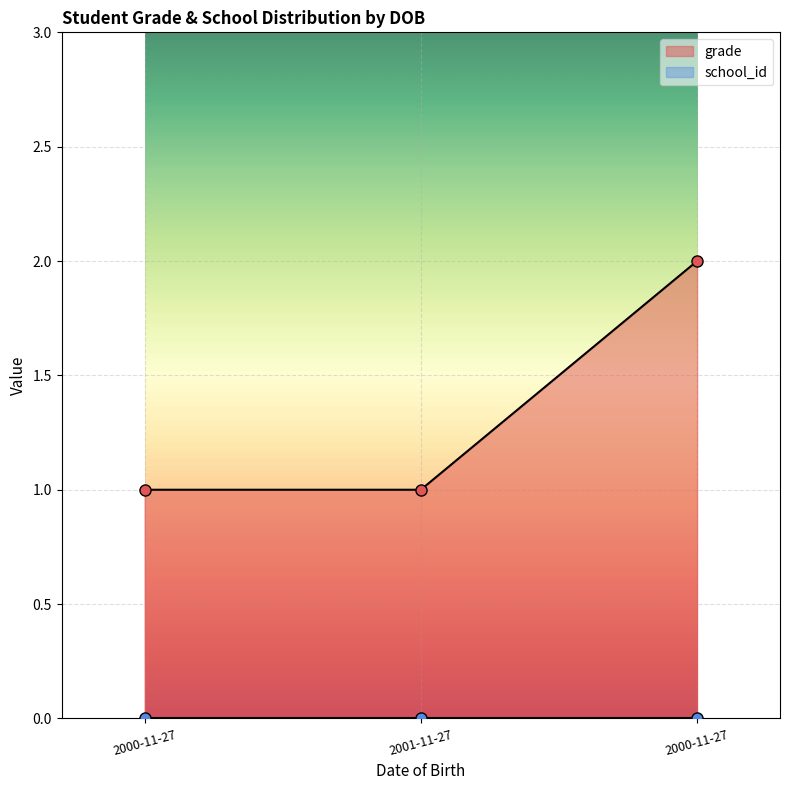

What is the maximum value shown in the chart?

2